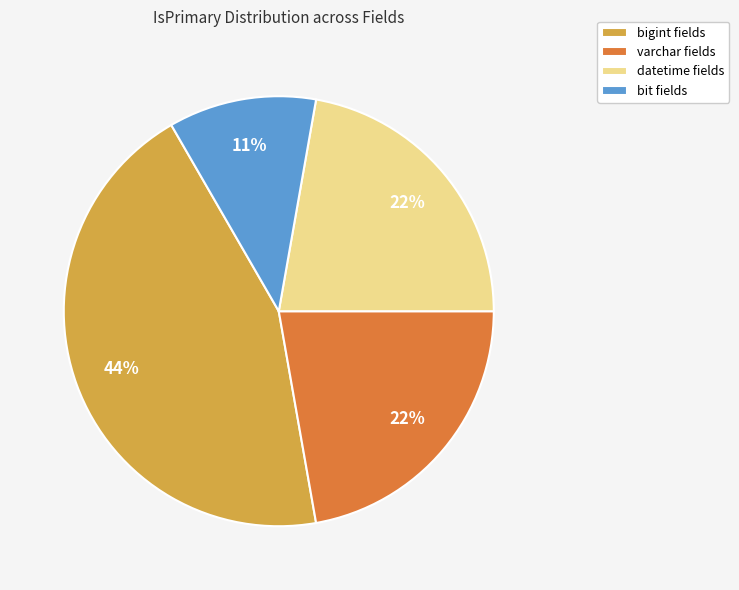

Does bit fields represent more than half of the total?

No